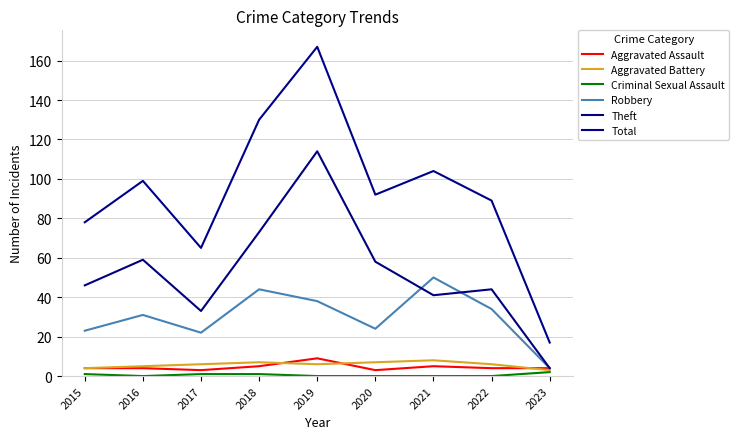

True or false: Total has a value of 193 at 2018.

False